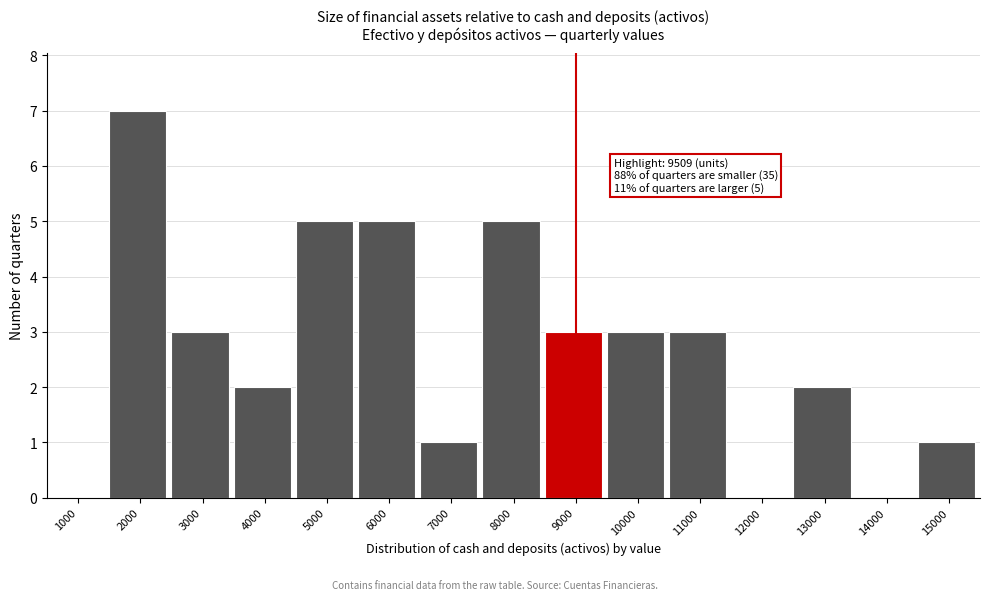

Reading right to left, transcribe all the data shown in this chart.

15000=1	14000=0	13000=2	12000=0	11000=3	10000=3	9000=3	8000=5	7000=1	6000=5	5000=5	4000=2	3000=3	2000=7	1000=0